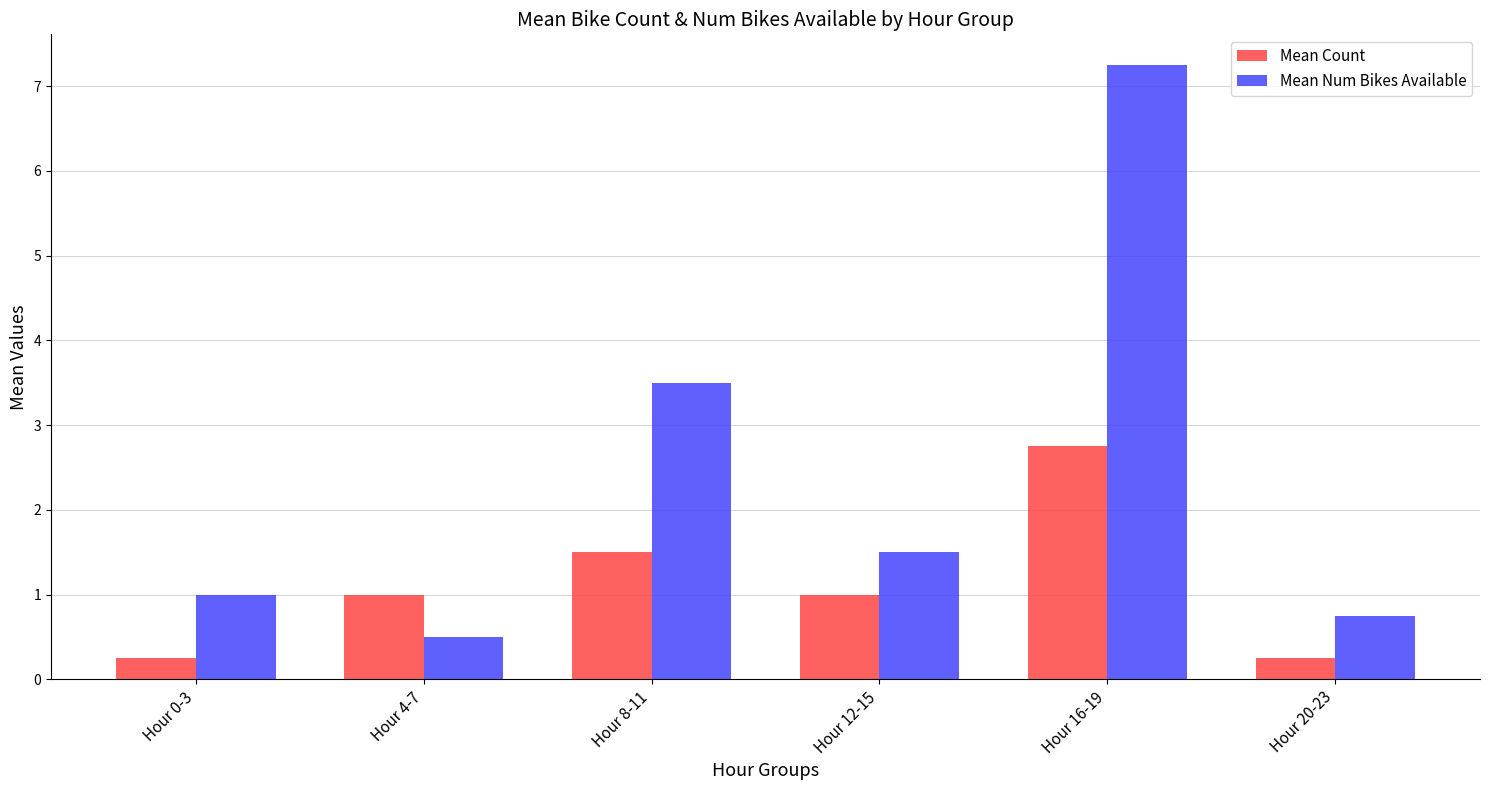

Which series has the largest total across all categories?

Mean Num Bikes Available